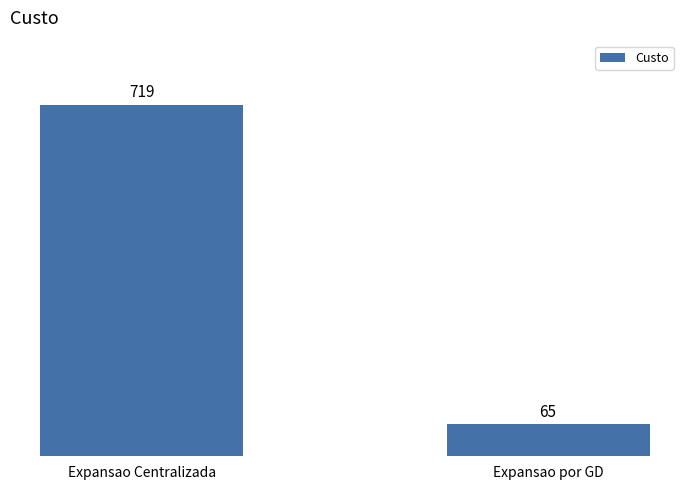

The chart shows a value of 1066 at Expansao Centralizada. True or false?

False